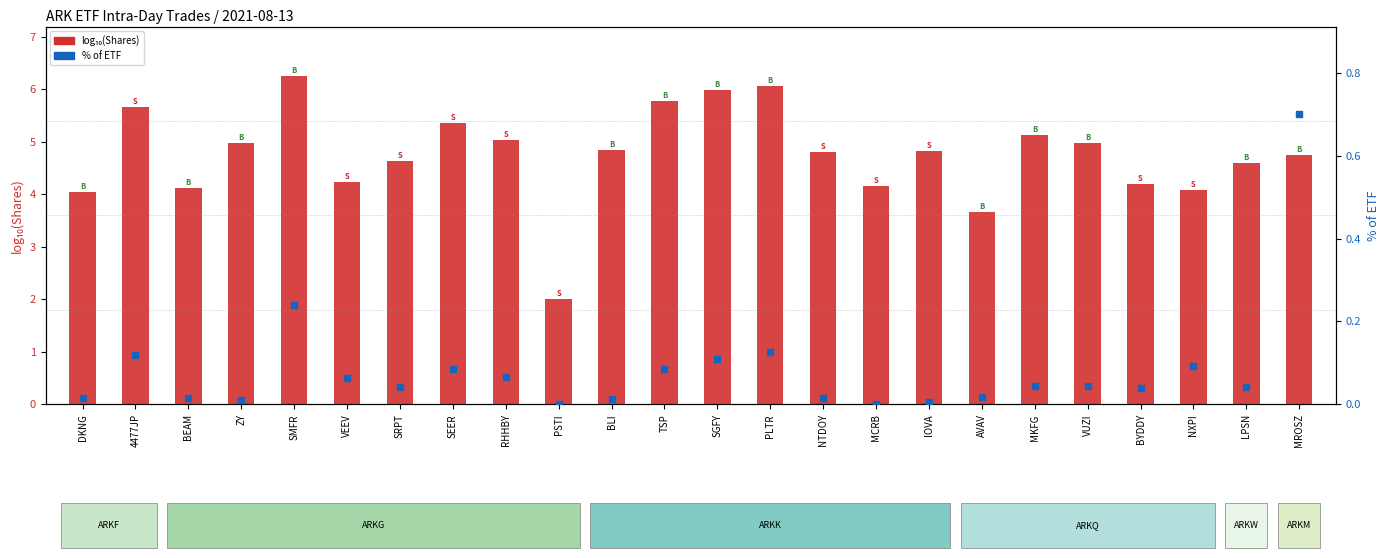

What are all the series names shown in the legend?

log10(Shares), % of ETF